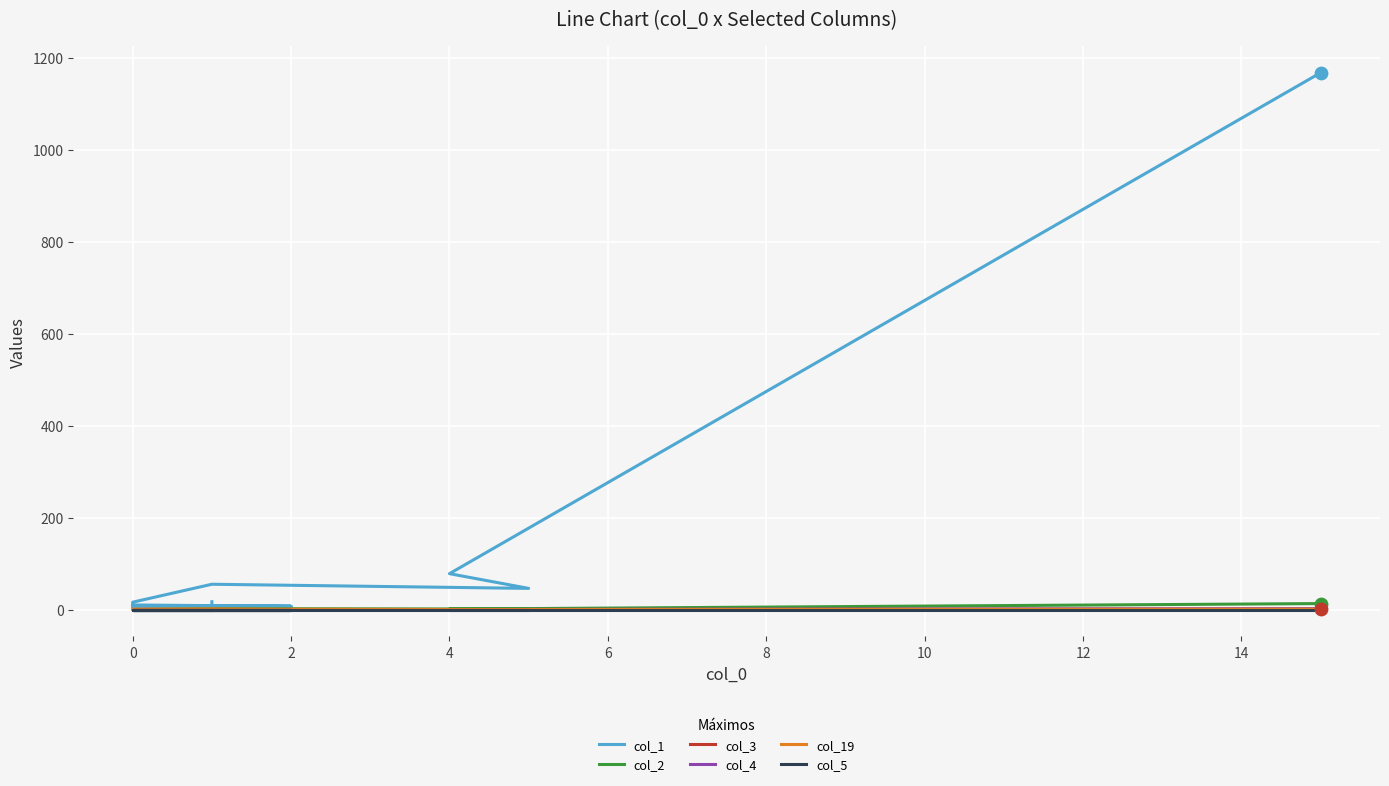

Is the value of col_5 at −2 greater than the value of col_19 at 16?

No